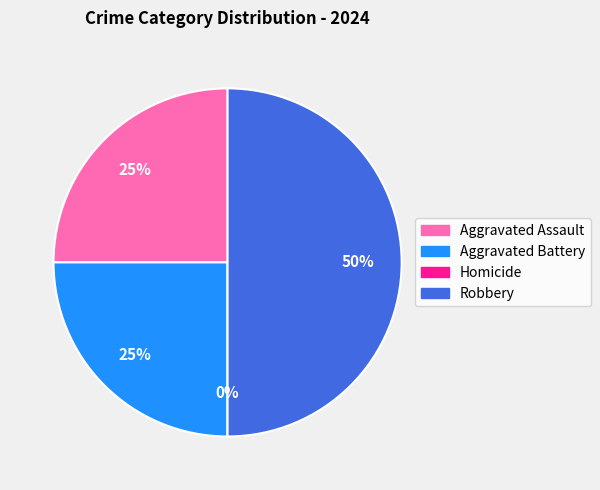

To the nearest percent, what is the combined percentage of Homicide and Aggravated Battery?

25%